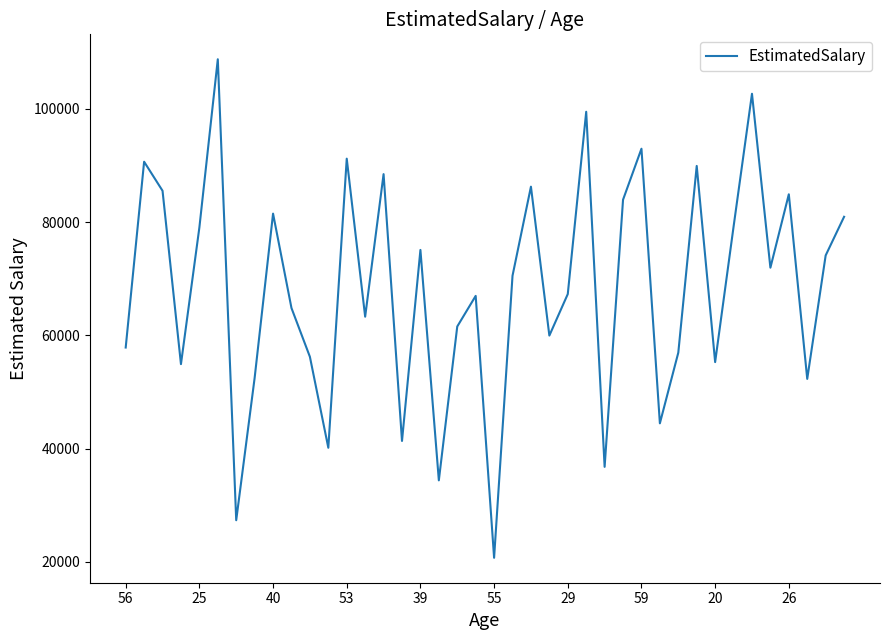

What is the minimum value shown in the chart?

20728